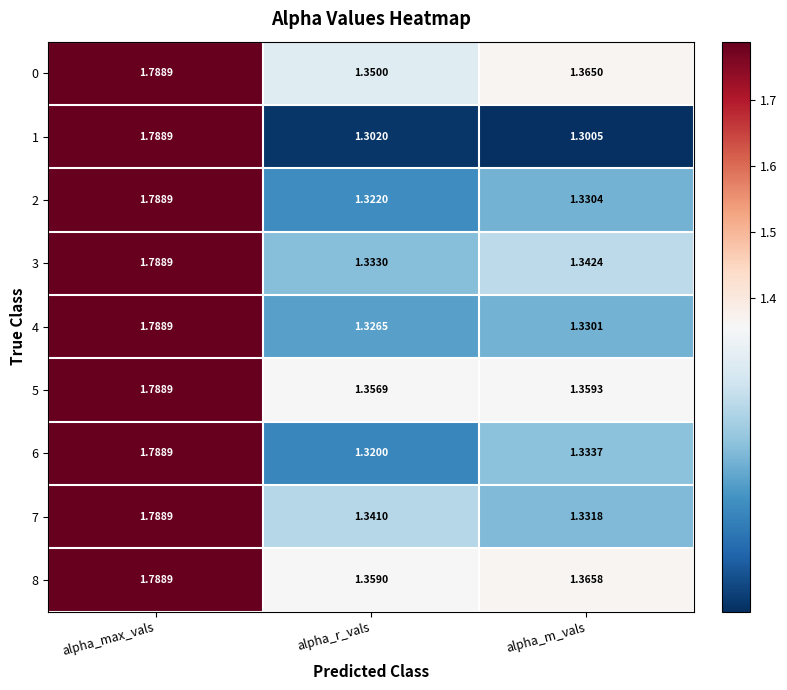

Which series has the largest total across all categories?

8